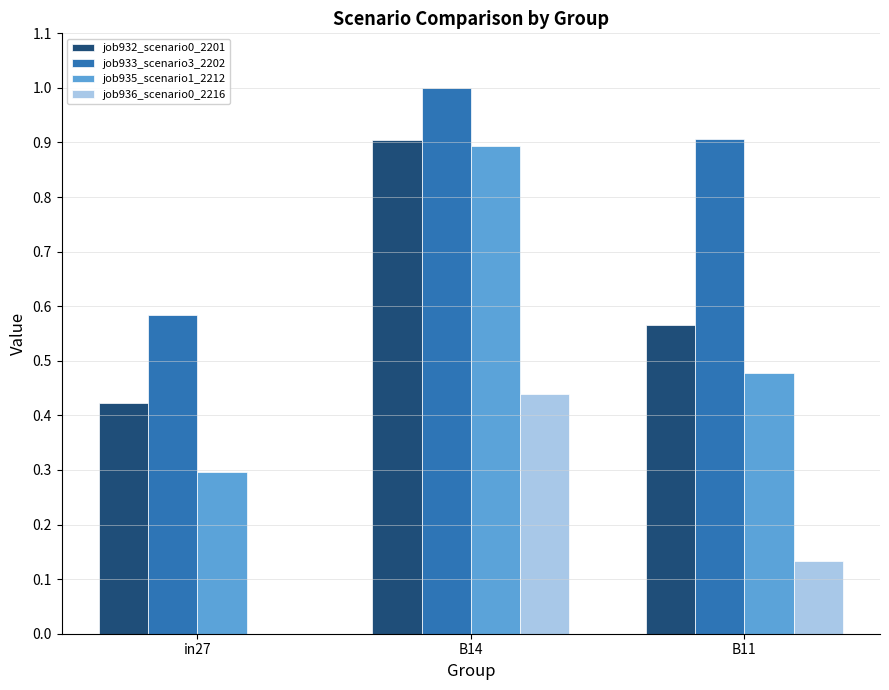

Which series has the widest spread of values?

job935_scenario1_2212